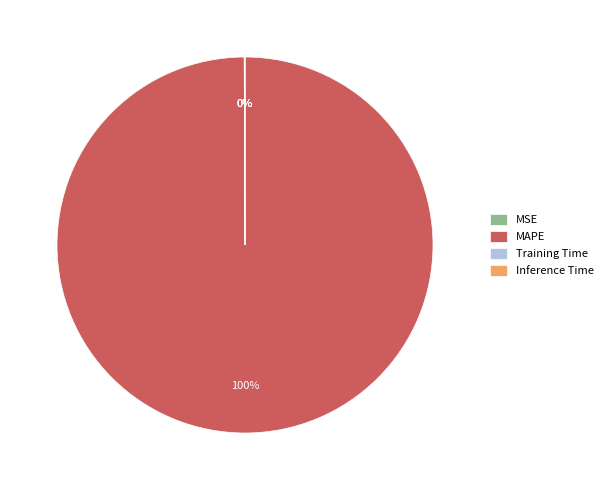

Is MAPE the majority of the pie?

Yes